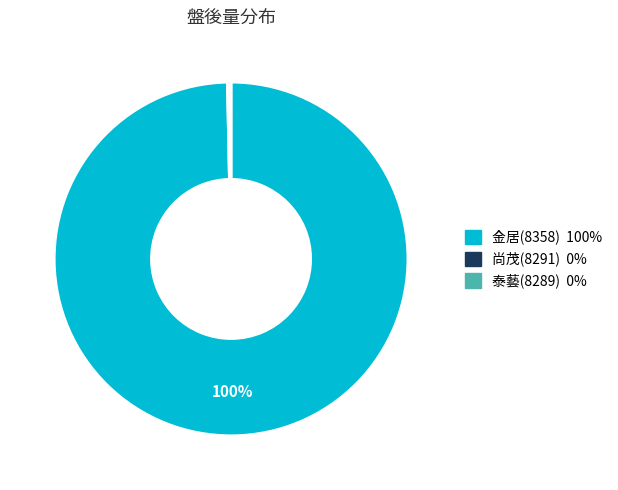

Is there any slice that represents more than half of the pie?

Yes